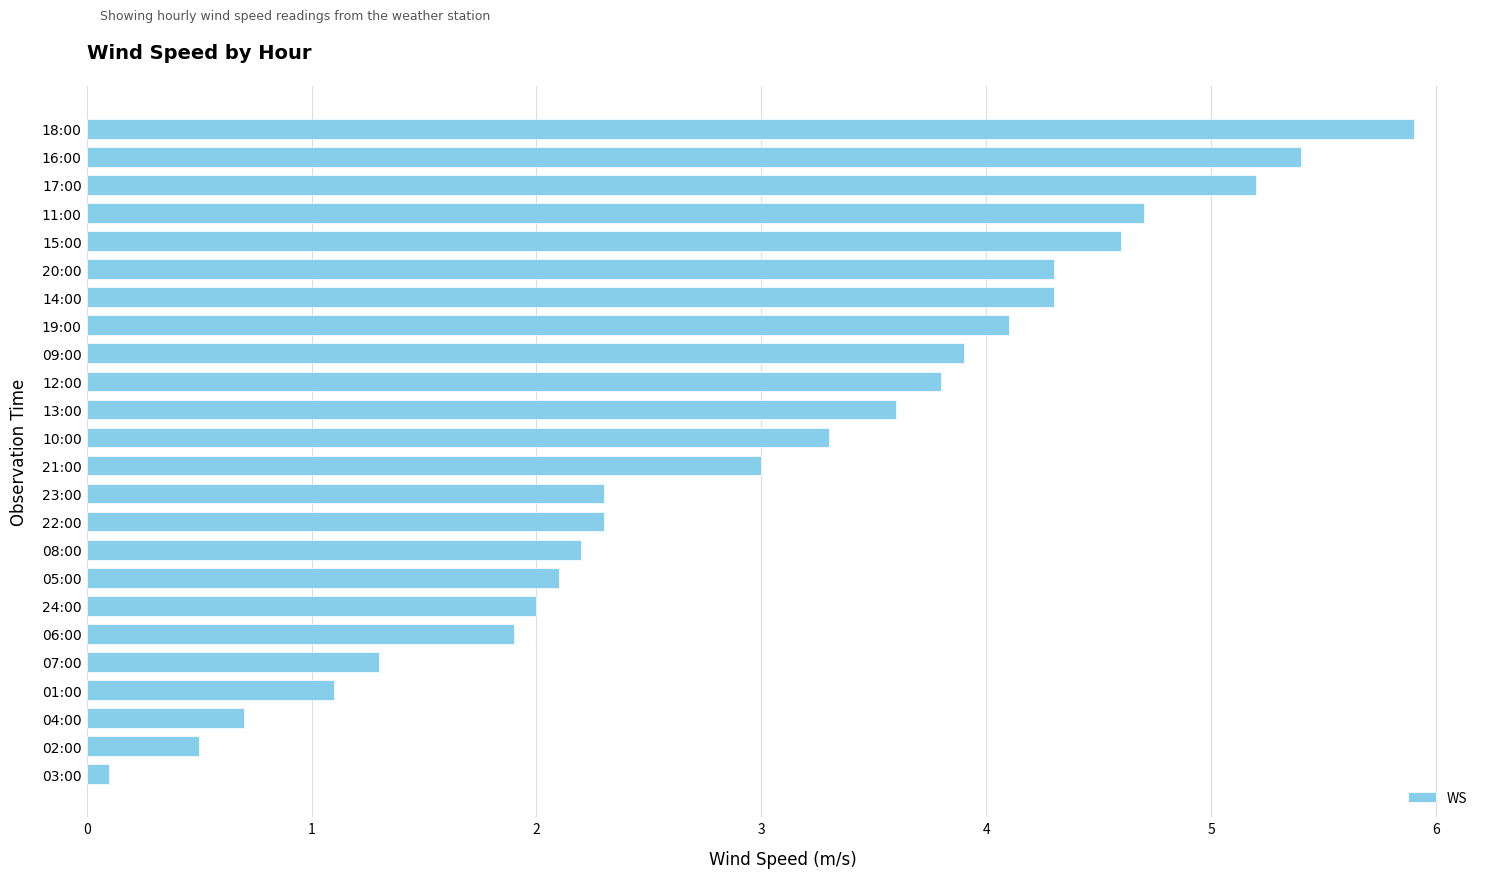

Reading bottom to top, transcribe all the data shown in this chart.

0.1	0.5	0.7	1.1	1.3	1.9	2.0	2.1	2.2	2.3	2.3	3.0	3.3	3.6	3.8	3.9	4.1	4.3	4.3	4.6	4.7	5.2	5.4	5.9